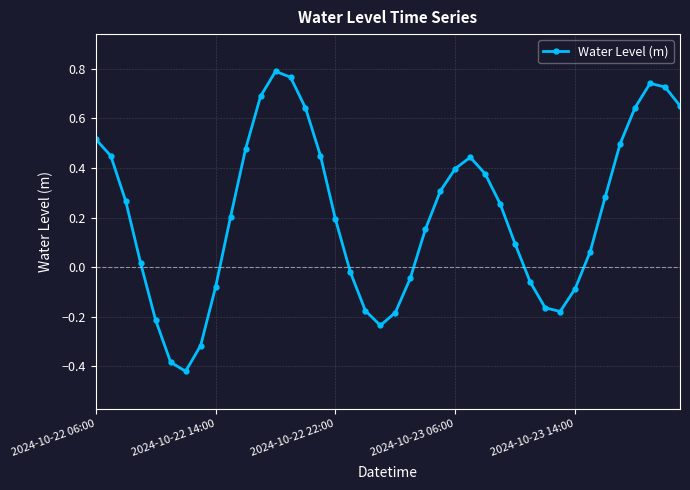

Count the number of values greater than 0.

26